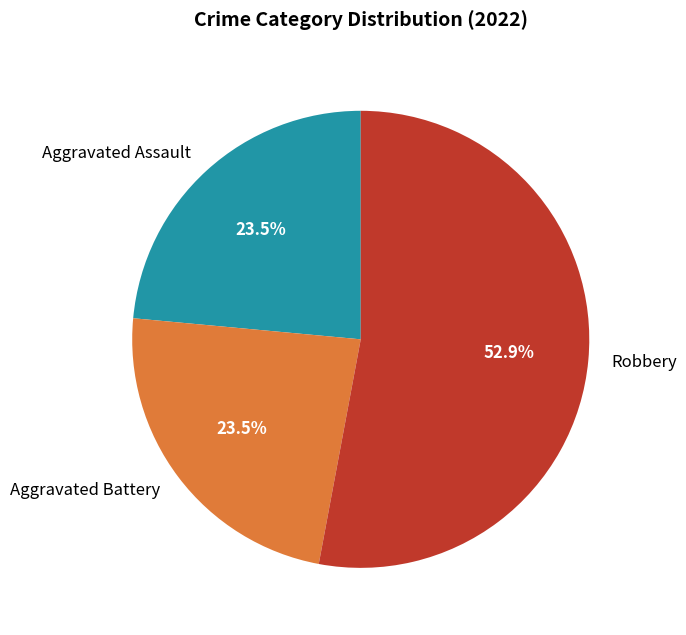

To the nearest percent, what is the difference between the largest and smallest slice percentages?

29%